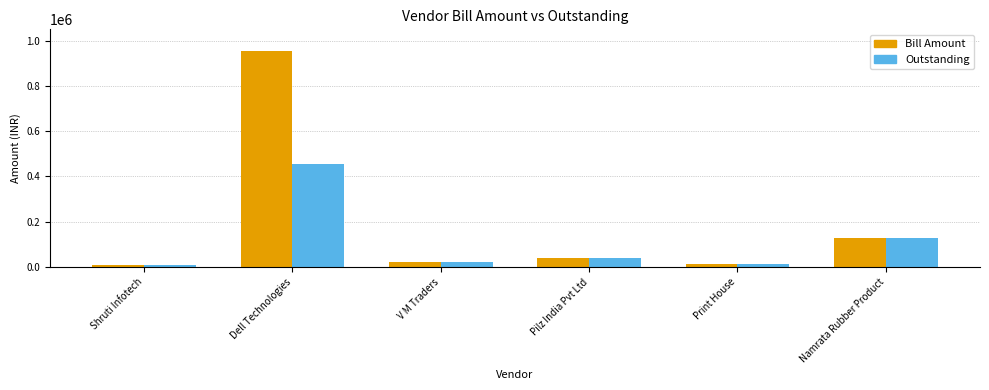

What is the label of the 4th bar from the left?

Pilz India Pvt Ltd